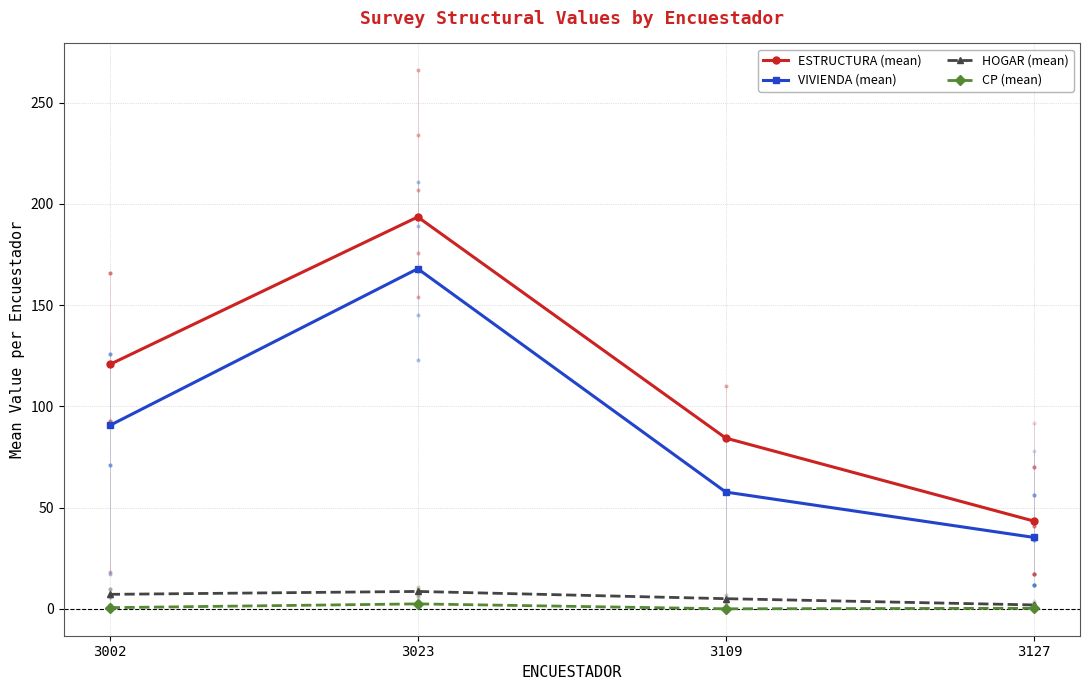

True or false: HOGAR (mean) and ESTRUCTURA (mean) intersect in this chart.

False